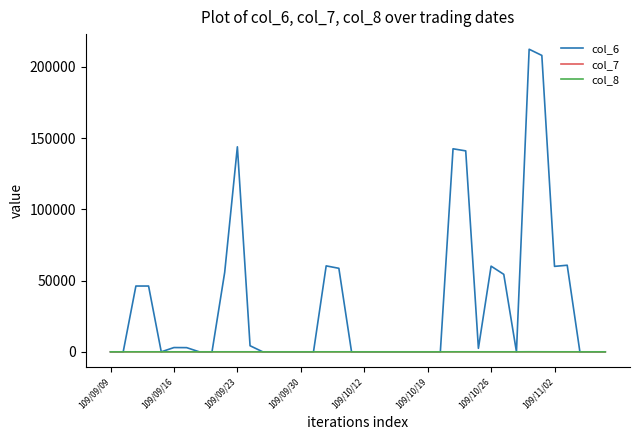

What is the greatest value displayed?

212460.0